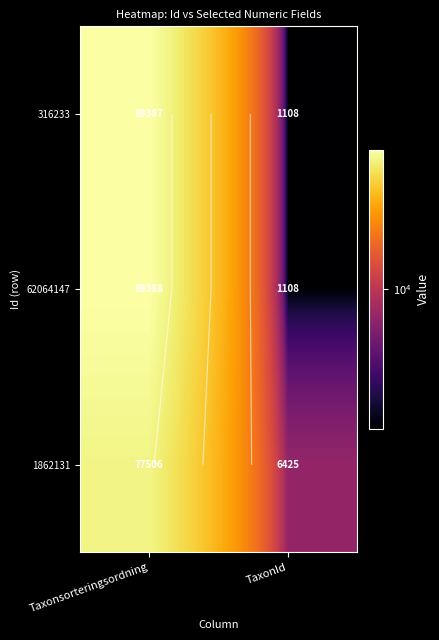

At which category is the sum across all series the highest?

Taxonsorteringsordning